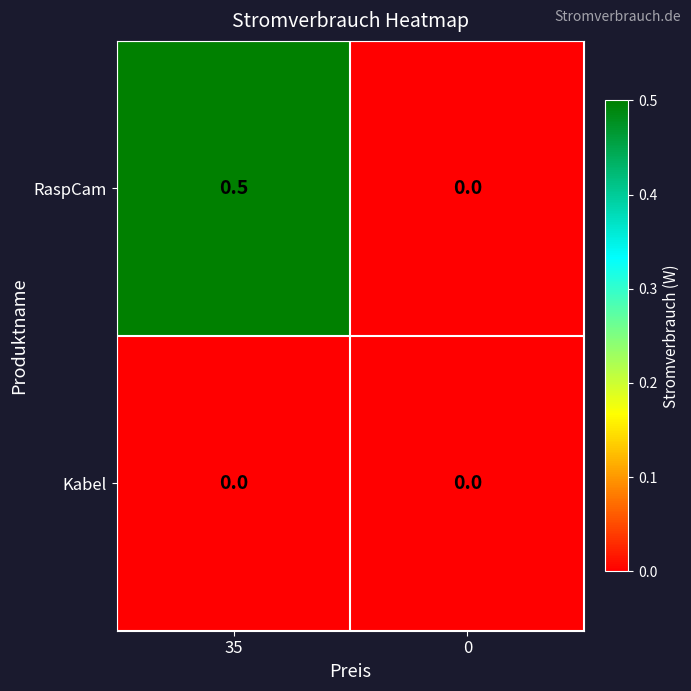

At 35, list the series in order from smallest to largest.

Kabel, RaspCam